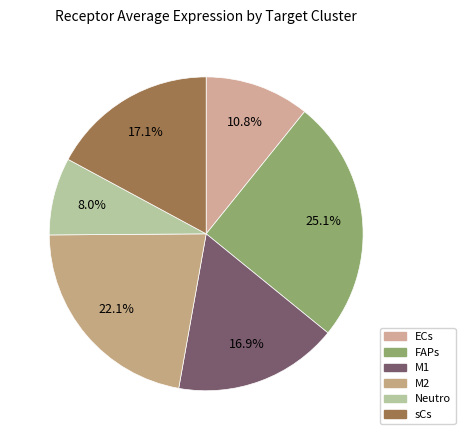

What percentage is NOT represented by ECs?

89.2%